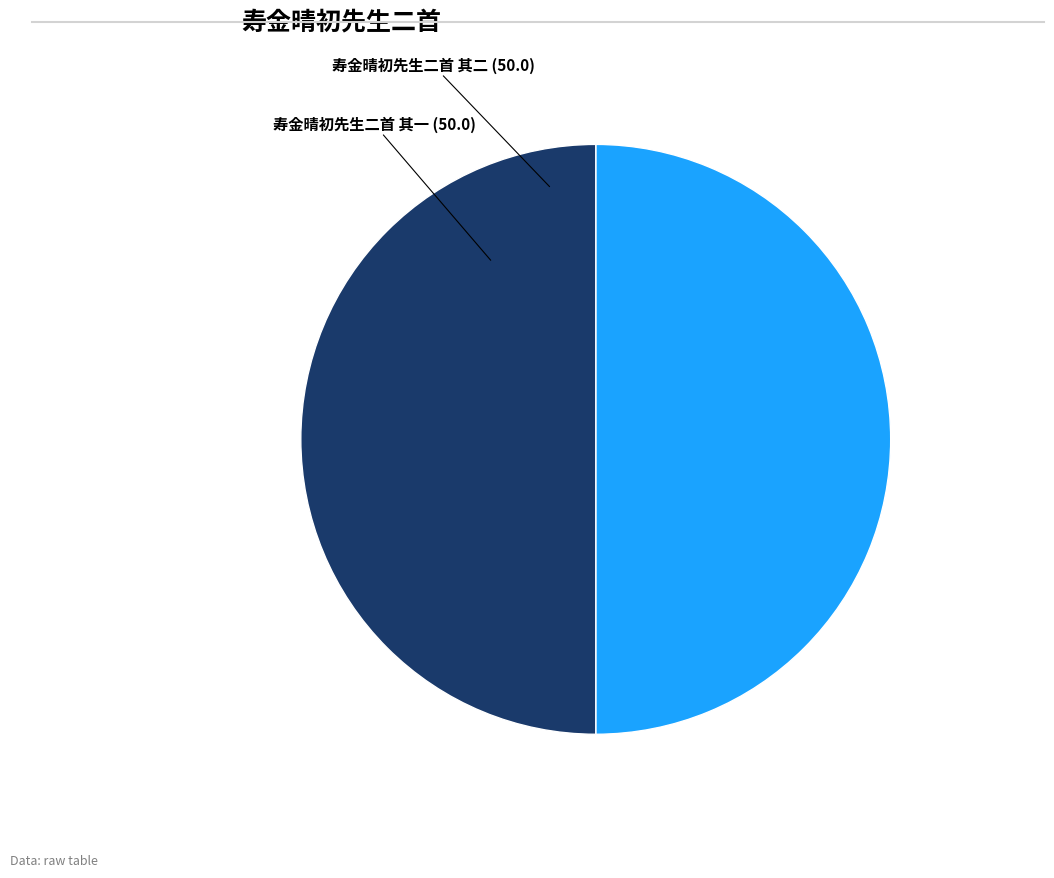

Approximately how many times larger is the value at 寿金晴初先生二首 其二 compared to 寿金晴初先生二首 其一?

1.0